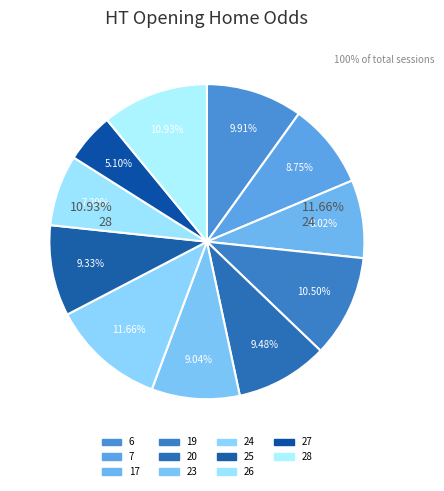

To the nearest percent, what percentage of the pie is 6?

10%